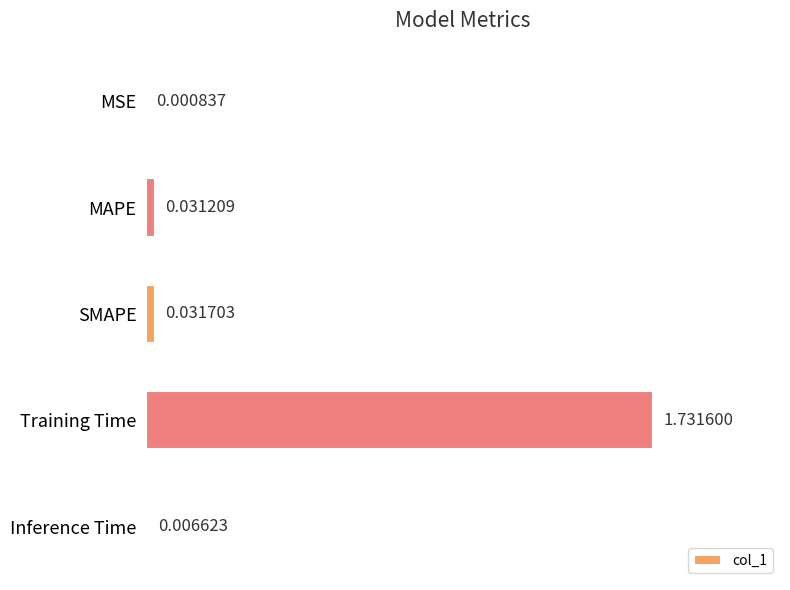

What is the sum of all values?

1.8